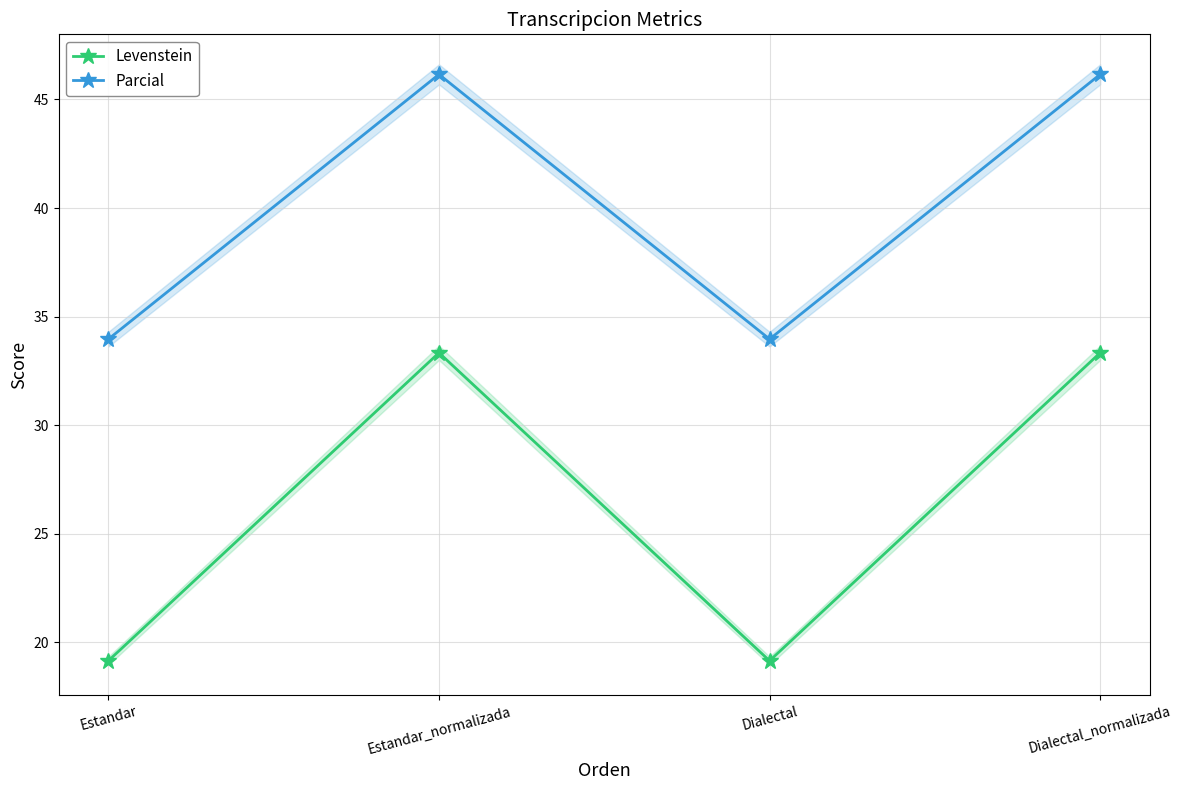

True or false: Levenstein and Parcial cross at least once.

False